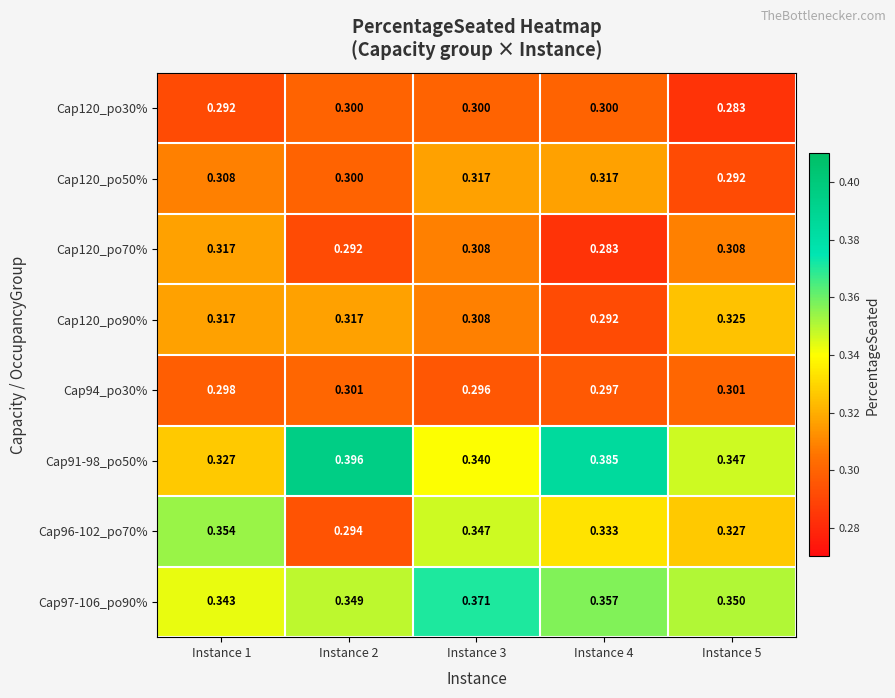

Is the value of Cap94_po30% at Instance 5 greater than the value of Cap97-106_po90% at Instance 3?

No